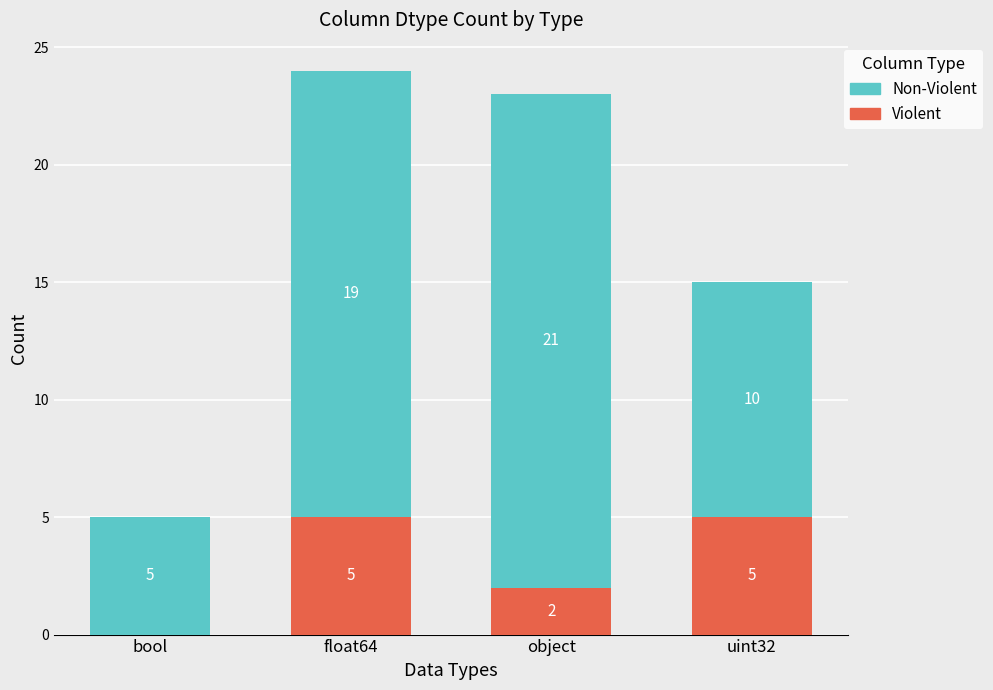

Reading right to left, transcribe the values for Violent.

uint32=5	object=2	float64=5	bool=0